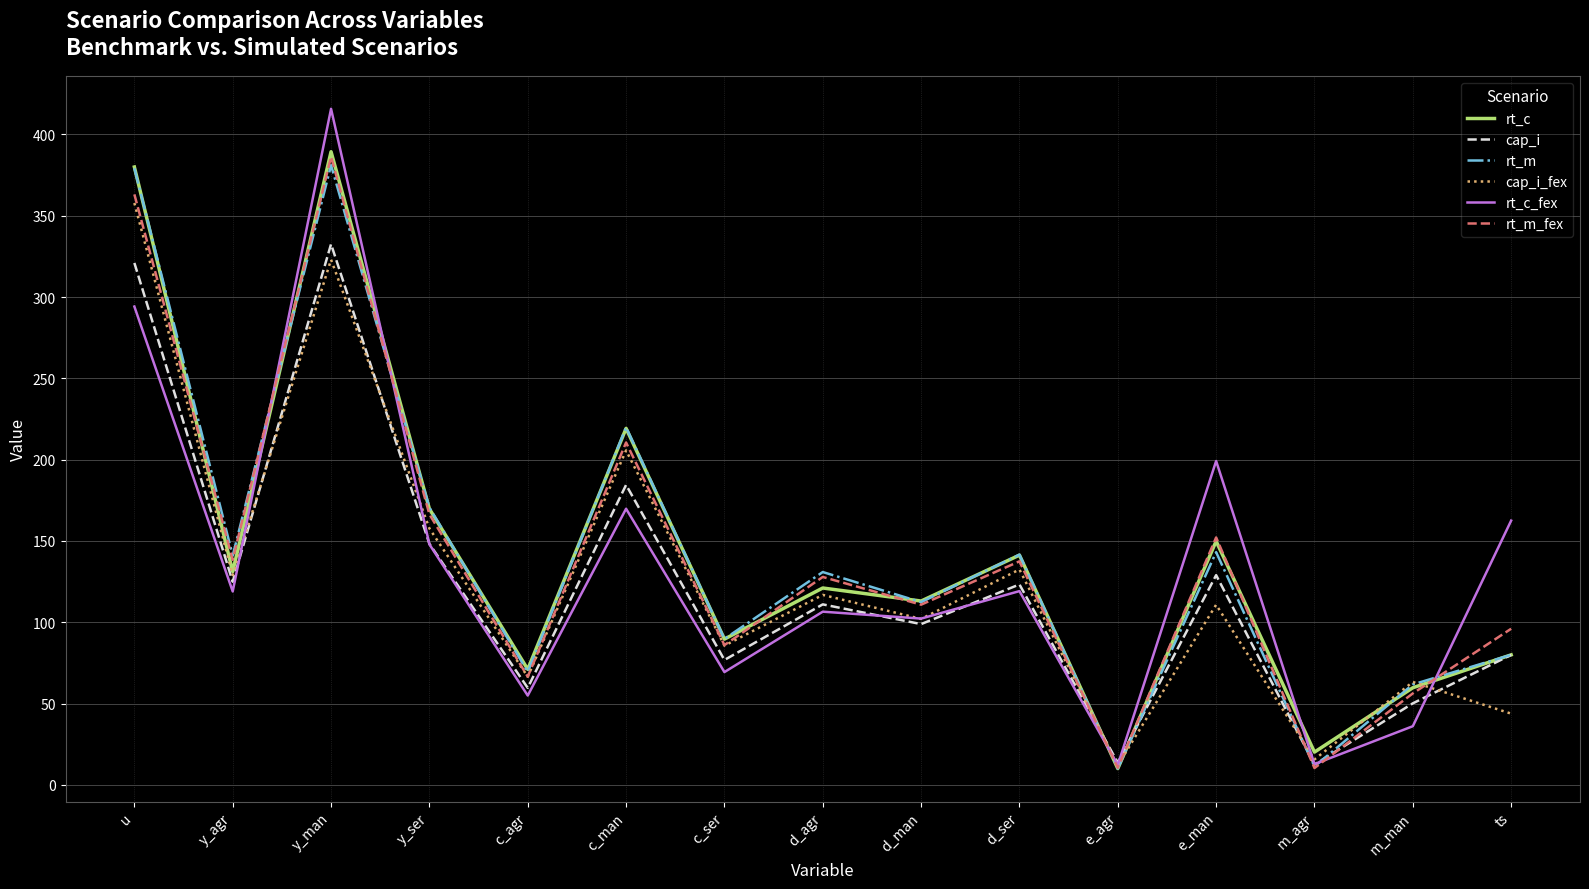

What is the lowest value of the cap_i series?

12.5